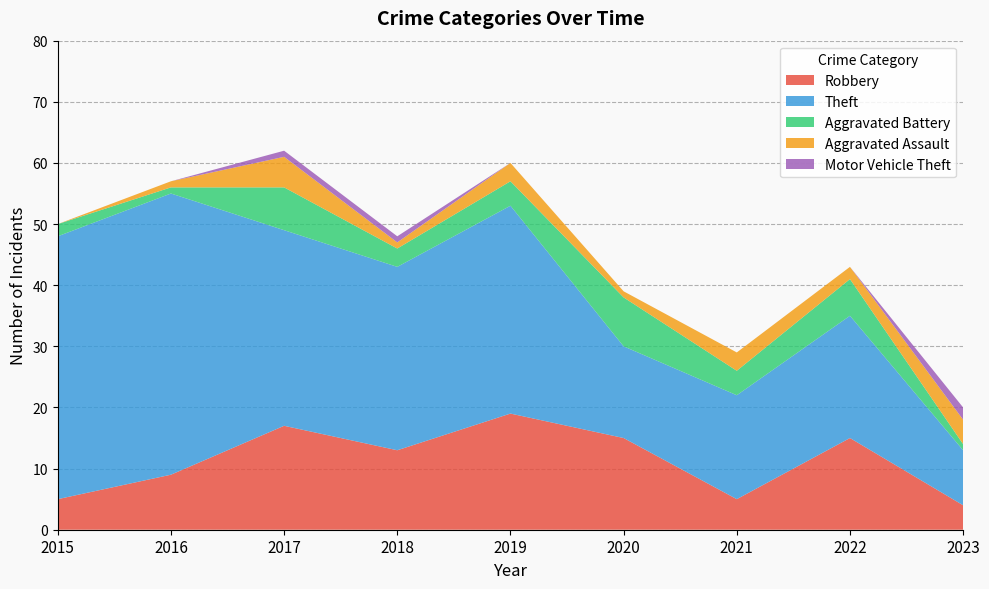

Reading right to left, what are all the values shown in this chart?

Robbery: 2023=4	2022=15	2021=5	2020=15	2019=19	2018=13	2017=17	2016=9	2015=5
Theft: 2023=9	2022=20	2021=17	2020=15	2019=34	2018=30	2017=32	2016=46	2015=43
Aggravated Battery: 2023=1	2022=6	2021=4	2020=8	2019=4	2018=3	2017=7	2016=1	2015=2
Aggravated Assault: 2023=4	2022=2	2021=3	2020=1	2019=3	2018=1	2017=5	2016=1	2015=0
Motor Vehicle Theft: 2023=2	2022=0	2021=0	2020=0	2019=0	2018=1	2017=1	2016=0	2015=0